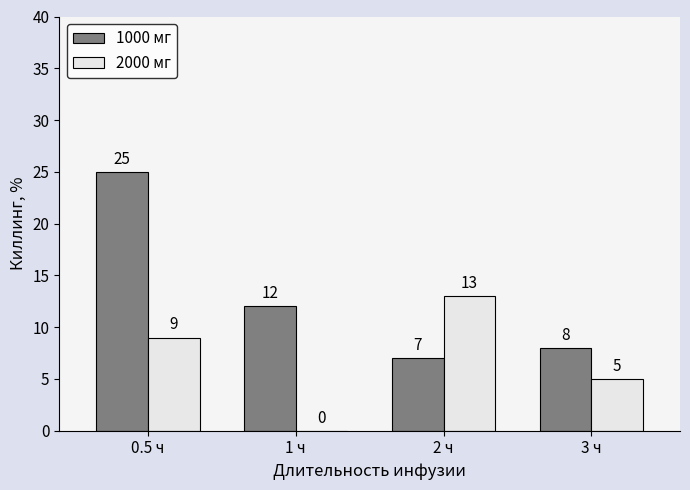

What is the sum of the 2000 мг values at 3 ч and 1 ч?

5